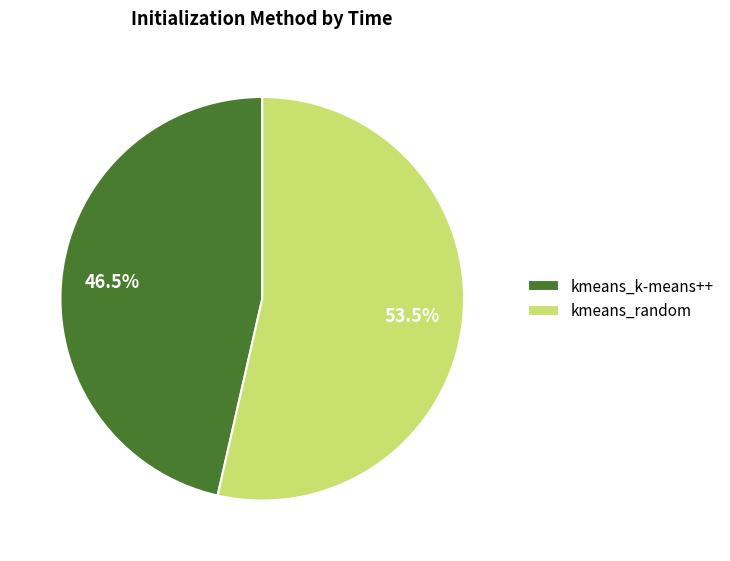

The kmeans_random slice represents 63% of the pie. True or false?

False